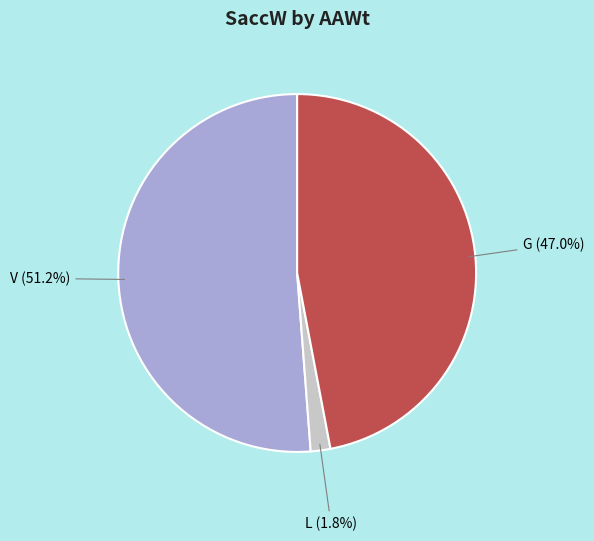

Is the sum of V (51.2%) and G (47.0%) greater than half?

Yes